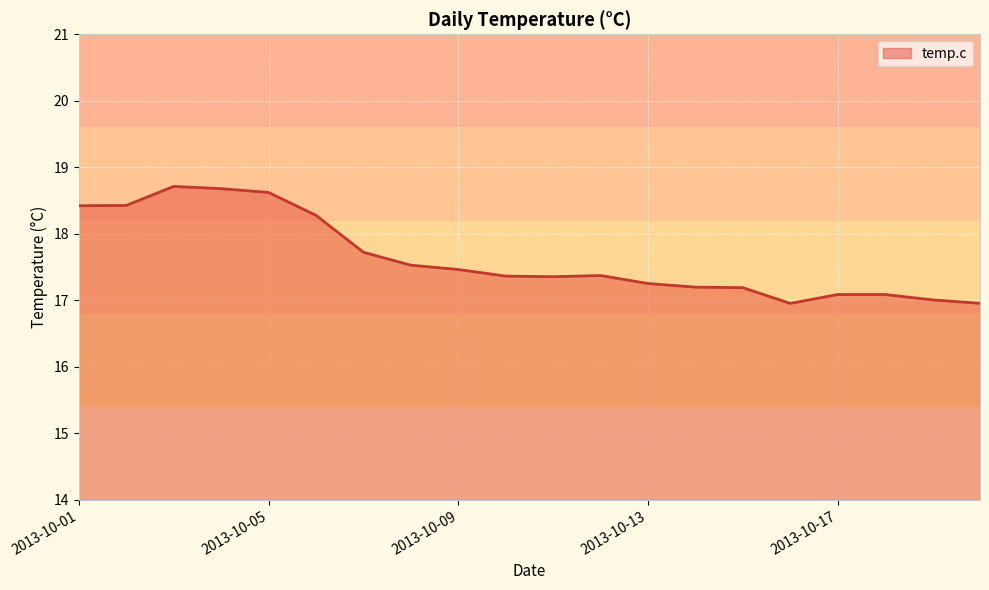

What is the difference between the maximum and minimum values?

1.8